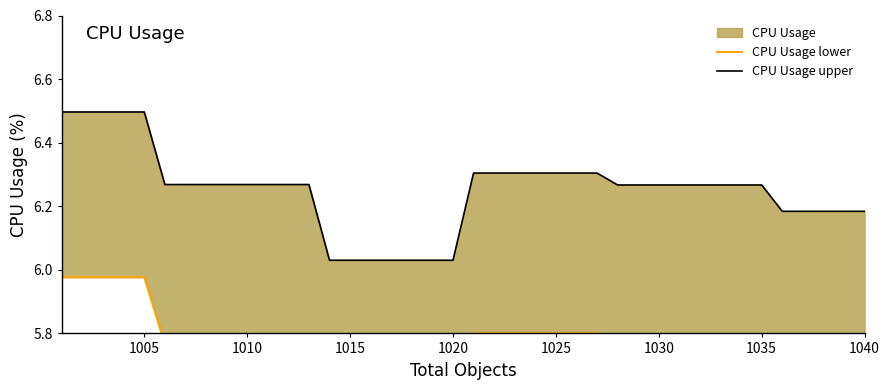

At how many categories does at least one series exceed 6?

40